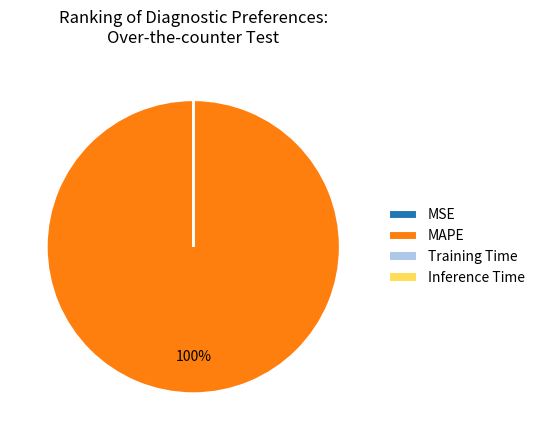

Which slice represents more than half of the pie?

MAPE